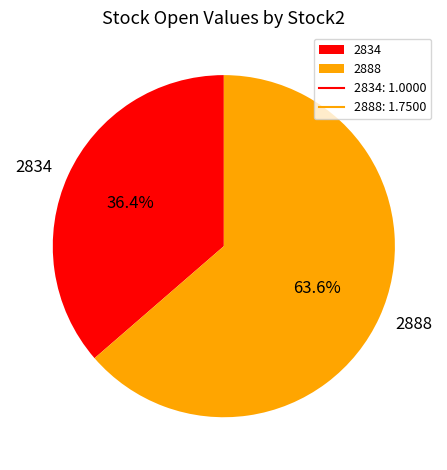

Is there any slice that represents more than half of the pie?

Yes